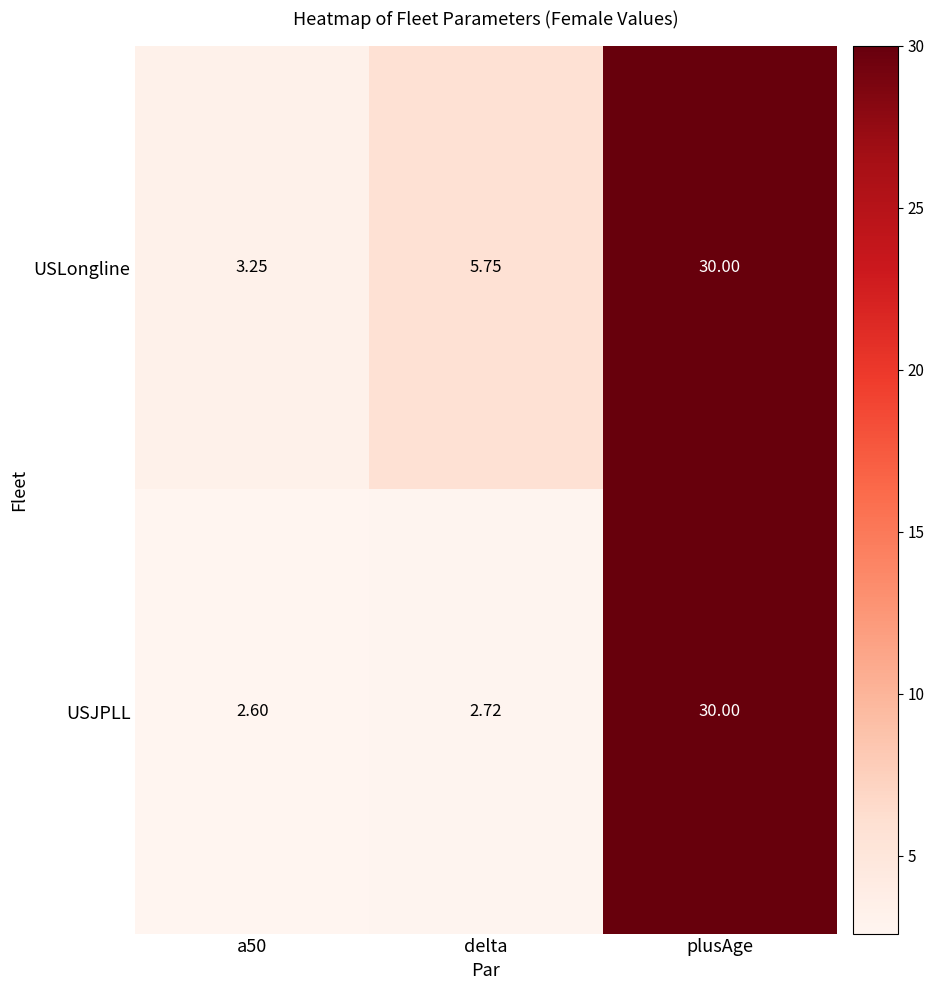

Is the value of USLongline at plusAge greater than the value of USJPLL at a50?

Yes